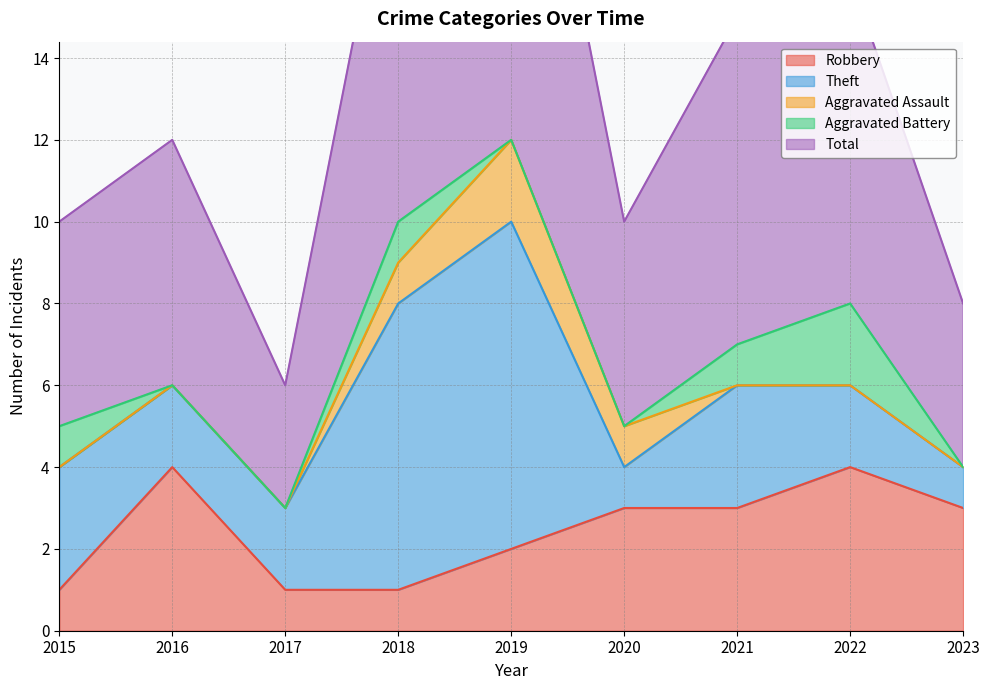

What are all the series names shown in the legend?

Robbery, Theft, Aggravated Assault, Aggravated Battery, Total